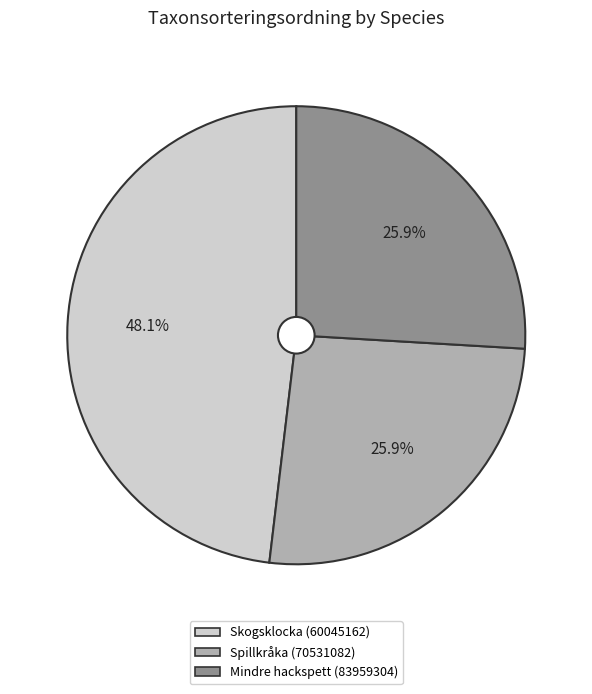

Does any single category account for the majority?

No